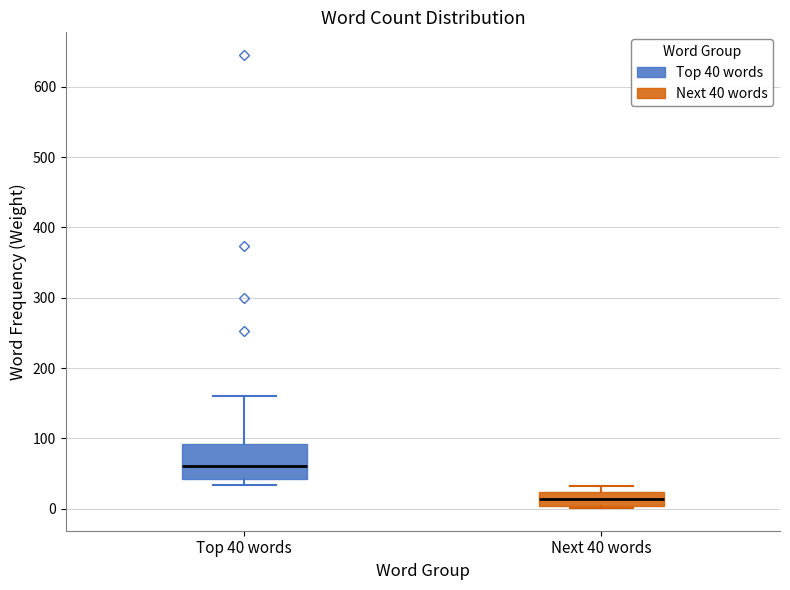

Which box has the highest median line?

Top 40 words